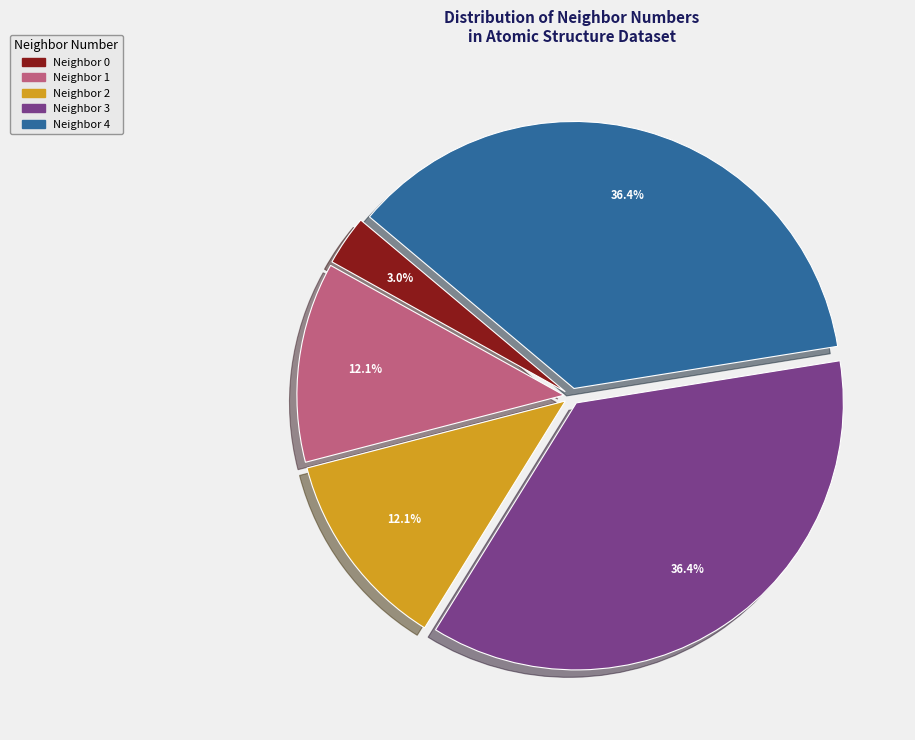

Does any single category account for the majority?

No